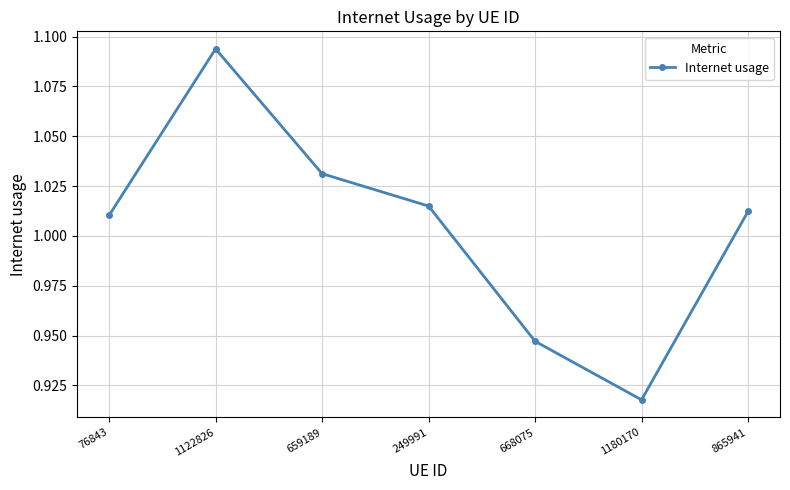

Which label corresponds to the smallest value in the chart?

1180170